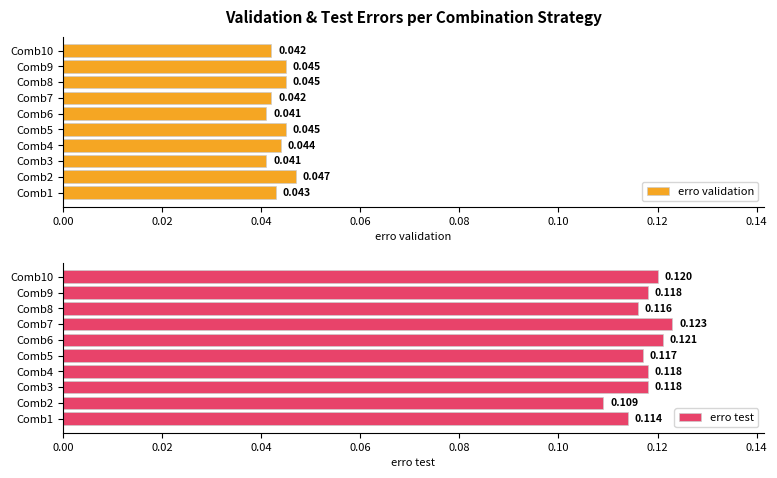

Does the chart contain any negative values?

No